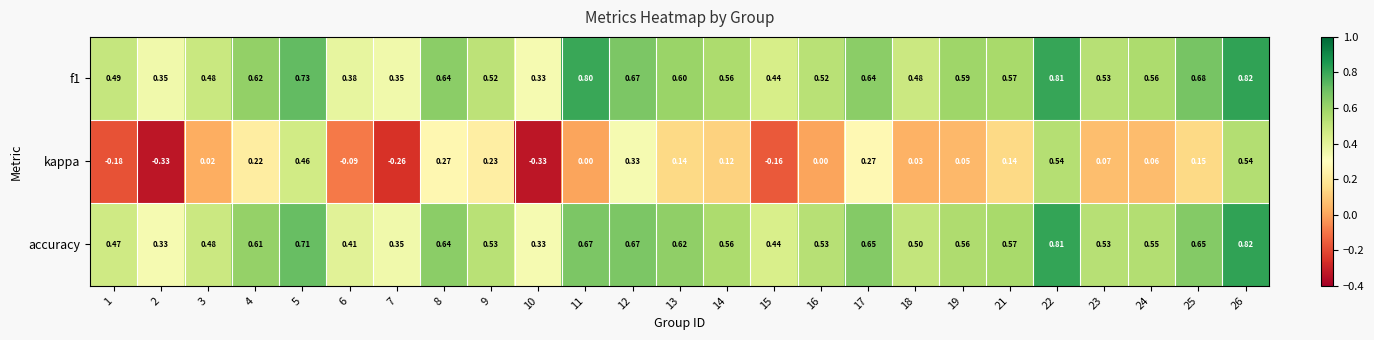

Is the value of f1 at 21 greater than the value of accuracy at 8?

No